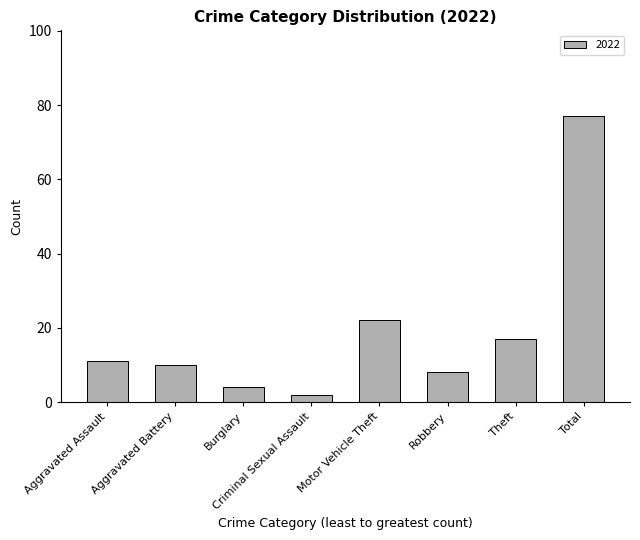

Approximately how many times larger is the value at Aggravated Assault compared to Theft?

0.6